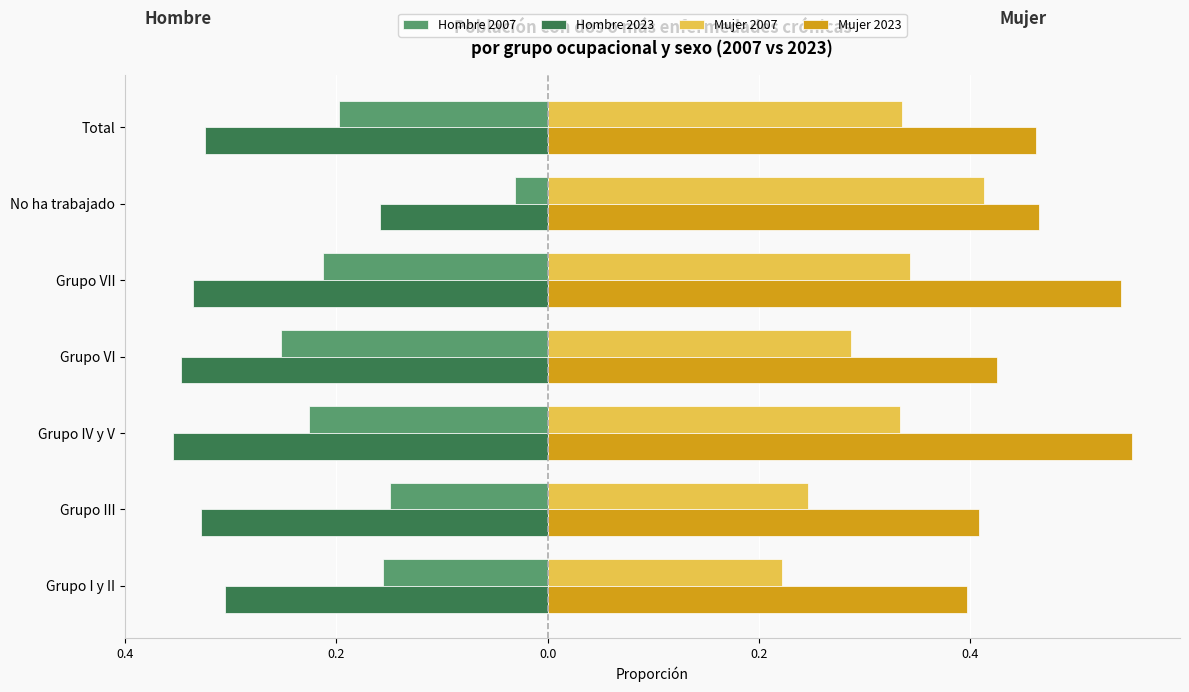

How many Mujer 2023 values are between 0 and 1?

7